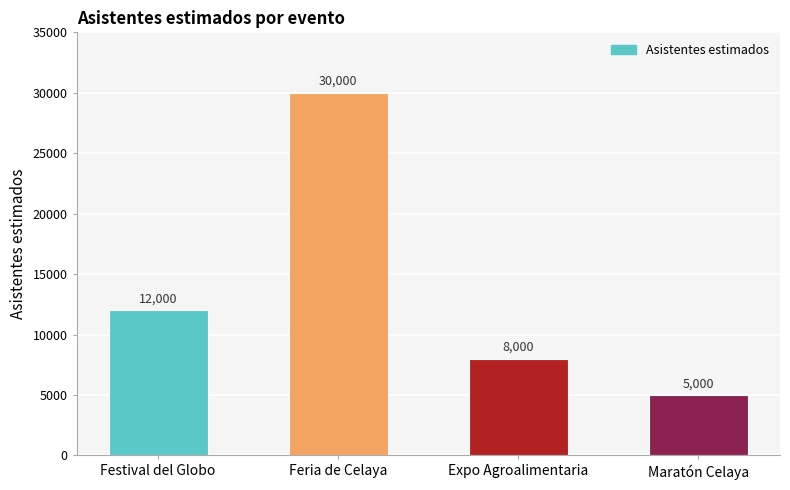

Rank the categories by value from lowest to highest.

Maratón Celaya, Expo Agroalimentaria, Festival del Globo, Feria de Celaya